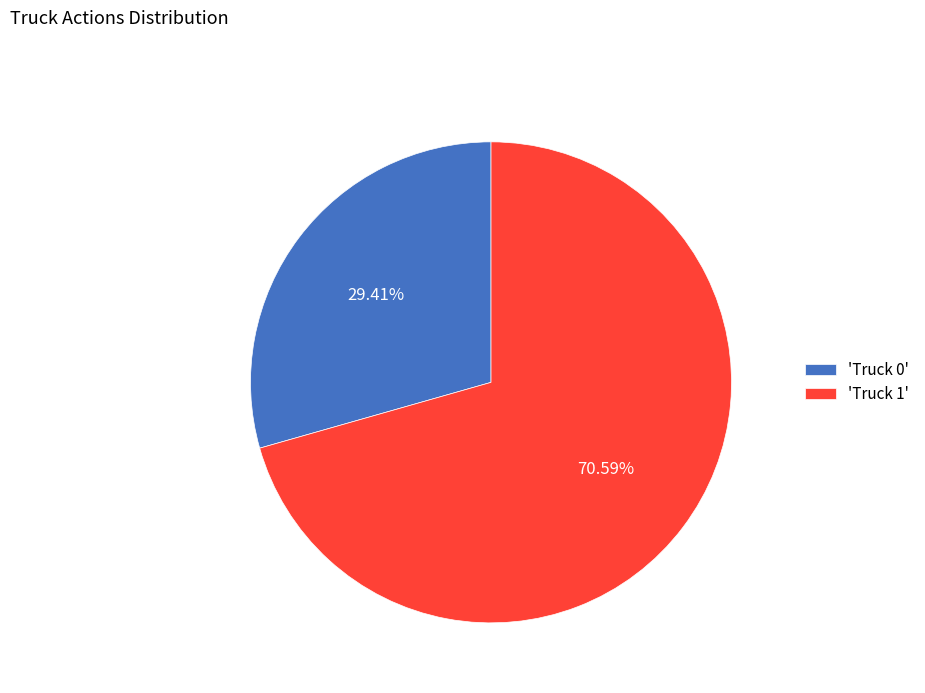

Rank the categories by value from highest to lowest.

'Truck 1', 'Truck 0'